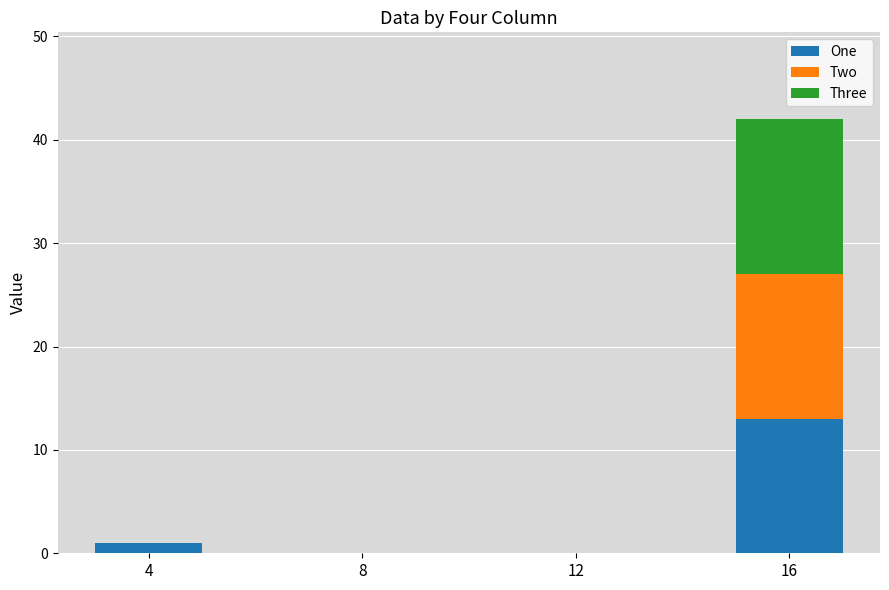

True or false: One has a value of 23 at 16.

False